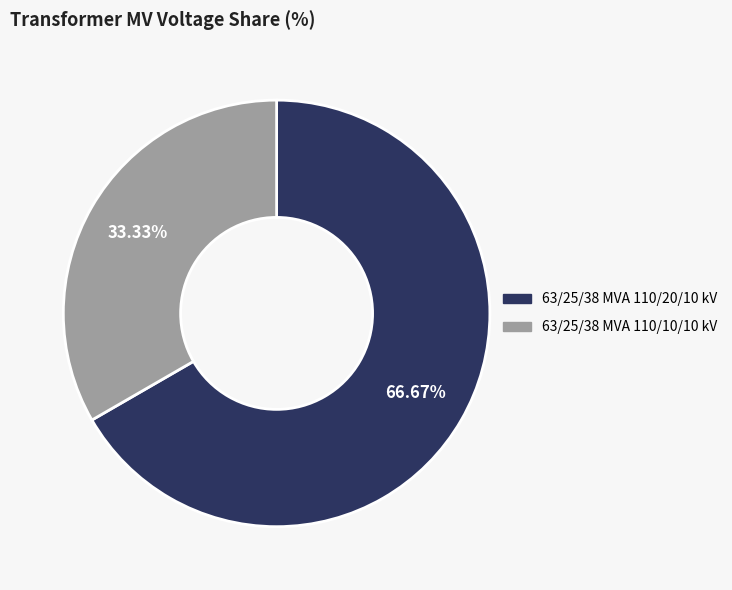

What is the smallest slice in the pie chart?

63/25/38 MVA 110/10/10 kV